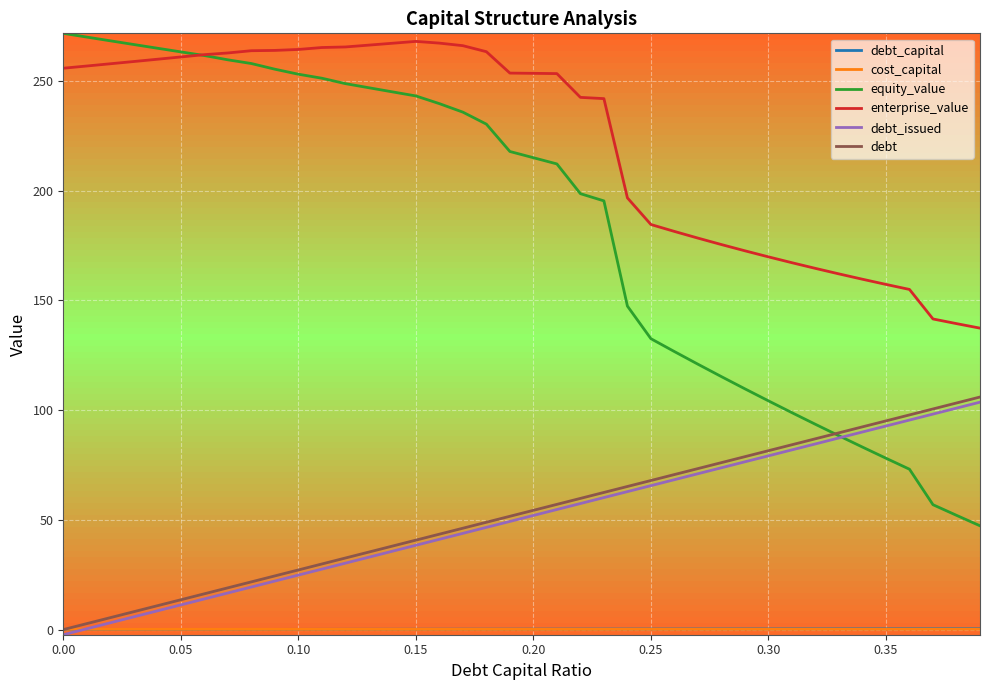

True or false: enterprise_value and debt intersect in this chart.

False